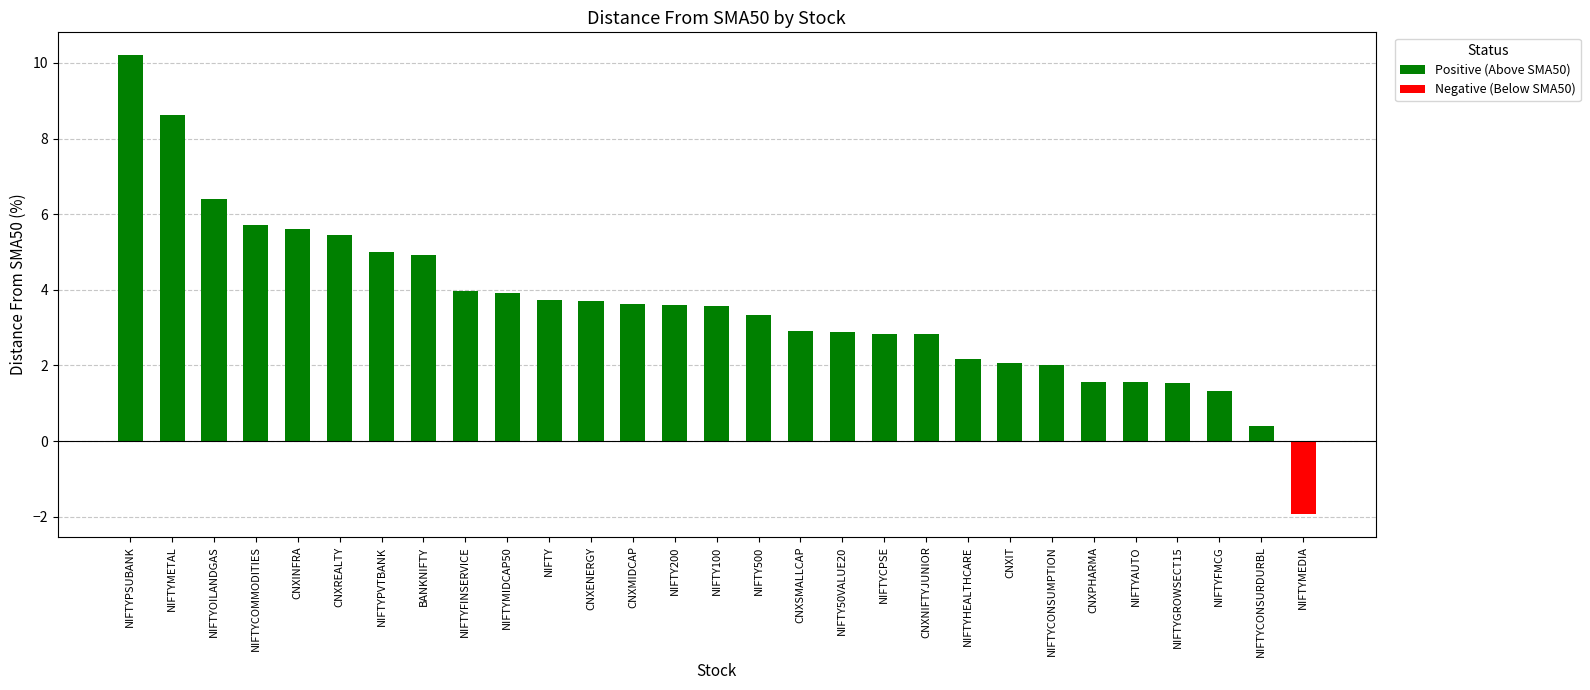

What is the difference between the maximum and minimum values?

12.1